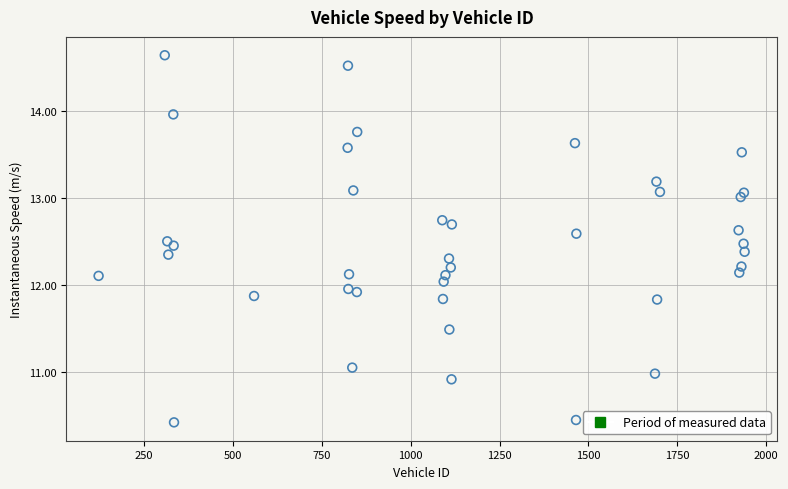

What is the range of Y values (max minus min)?

4.2